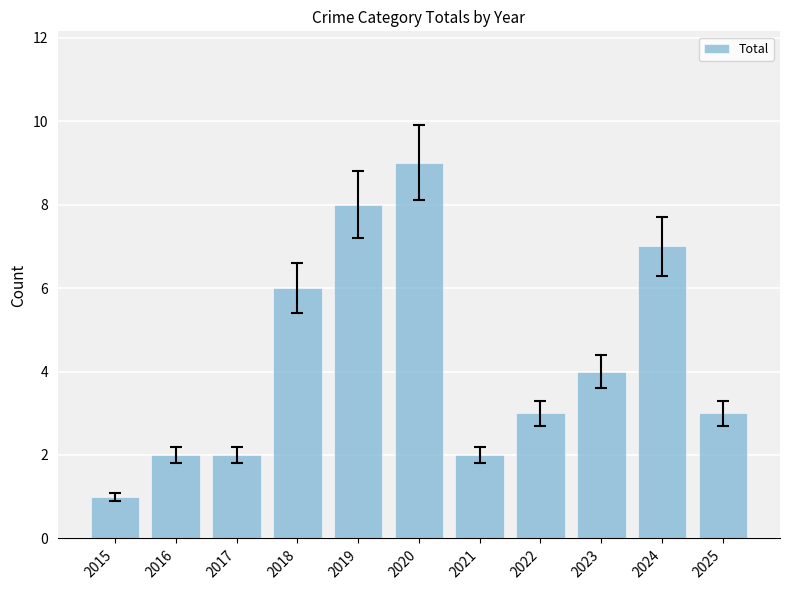

What is the sum of all values?

47